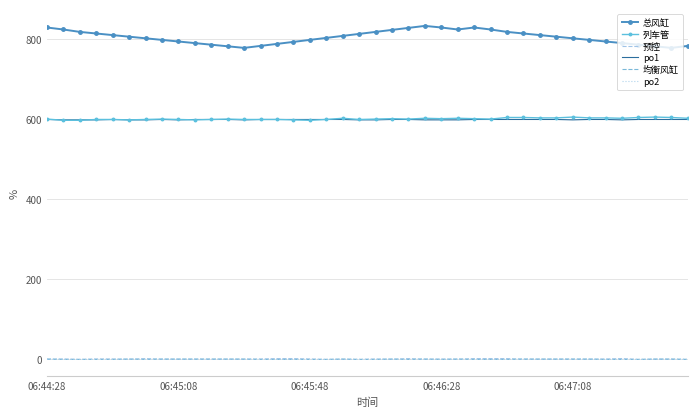

Which series has the largest range (max minus min)?

总风缸